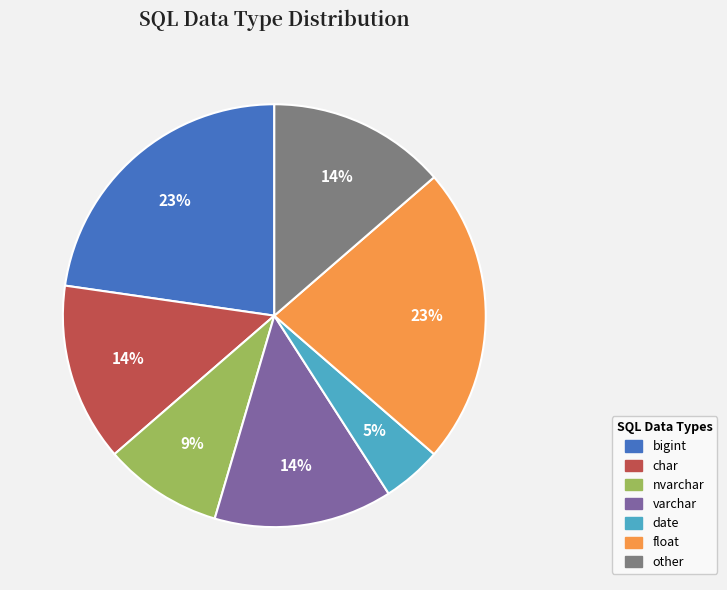

Does bigint account for over 50% of the chart?

No